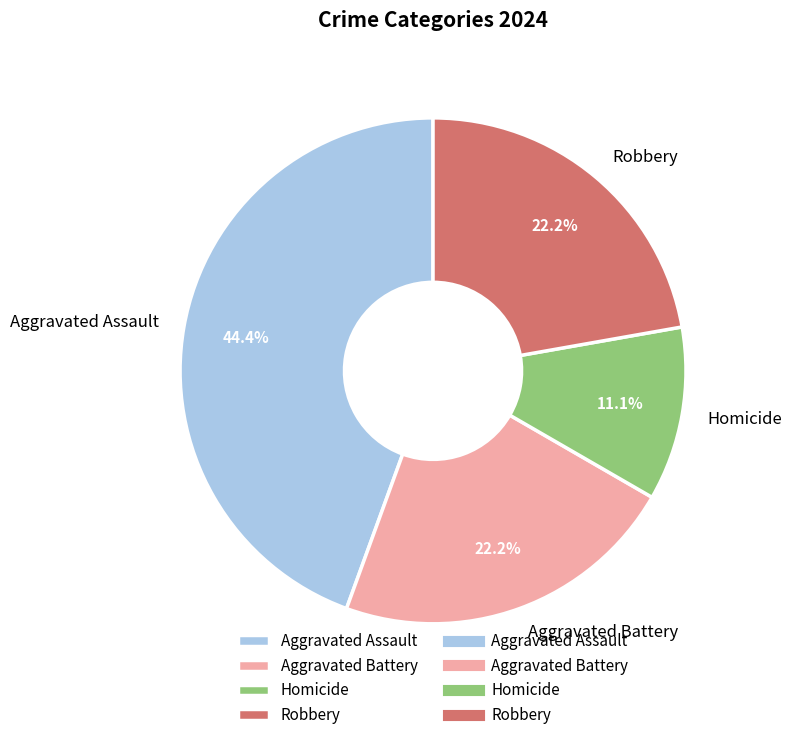

Is there a majority slice in this chart?

No